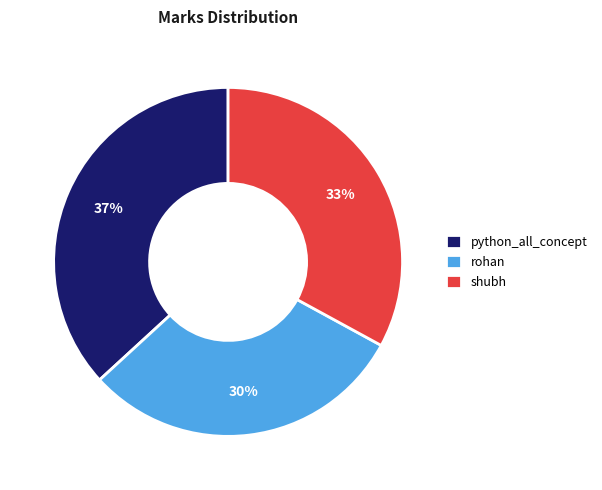

Which has a higher value, shubh or rohan?

shubh